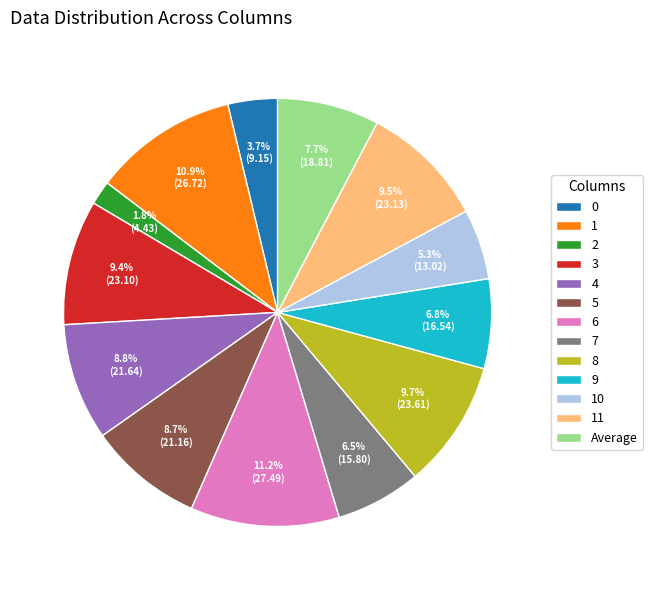

To the nearest percent, what is the average slice percentage?

8%